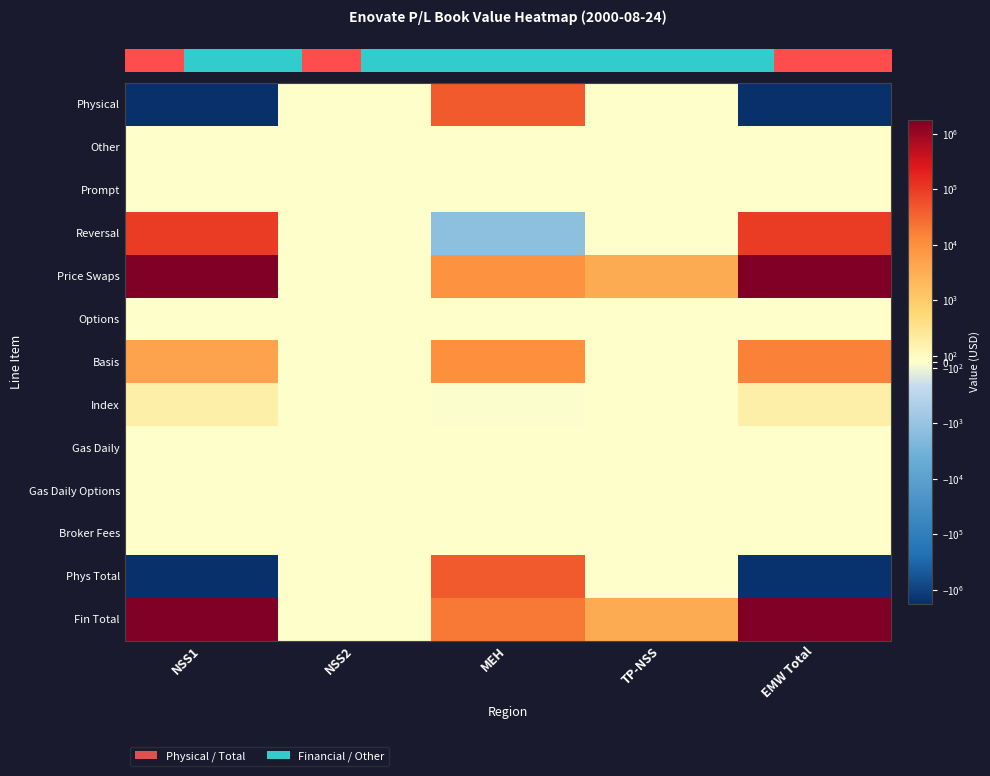

Reading right to left, transcribe all the data shown in this chart.

row_0: EMW Total=-1755506.1	TP-NSS=0.0	MEH=44527.9	NSS2=0.0	NSS1=-1800034.0
row_1: EMW Total=0.0	TP-NSS=0.0	MEH=0.0	NSS2=0.0	NSS1=0.0
row_2: EMW Total=0.0	TP-NSS=0.0	MEH=0.0	NSS2=0.0	NSS1=0.0
row_3: EMW Total=95793.0	TP-NSS=0.0	MEH=-1309.0	NSS2=0.0	NSS1=97102.0
row_4: EMW Total=1783138.5	TP-NSS=3391.4	MEH=9085.5	NSS2=0.0	NSS1=1770661.6
row_5: EMW Total=0.0	TP-NSS=0.0	MEH=0.0	NSS2=0.0	NSS1=0.0
row_6: EMW Total=15553.7	TP-NSS=0.0	MEH=10594.0	NSS2=0.0	NSS1=4959.8
row_7: EMW Total=307.3	TP-NSS=0.0	MEH=-7.5	NSS2=0.0	NSS1=314.8
row_8: EMW Total=0.0	TP-NSS=0.0	MEH=0.0	NSS2=0.0	NSS1=0.0
row_9: EMW Total=0.0	TP-NSS=0.0	MEH=0.0	NSS2=0.0	NSS1=0.0
row_10: EMW Total=0.0	TP-NSS=0.0	MEH=0.0	NSS2=0.0	NSS1=0.0
row_11: EMW Total=-1659713.1	TP-NSS=0.0	MEH=43218.9	NSS2=0.0	NSS1=-1702932.0
row_12: EMW Total=1798999.5	TP-NSS=3391.4	MEH=19671.9	NSS2=0.0	NSS1=1775936.2